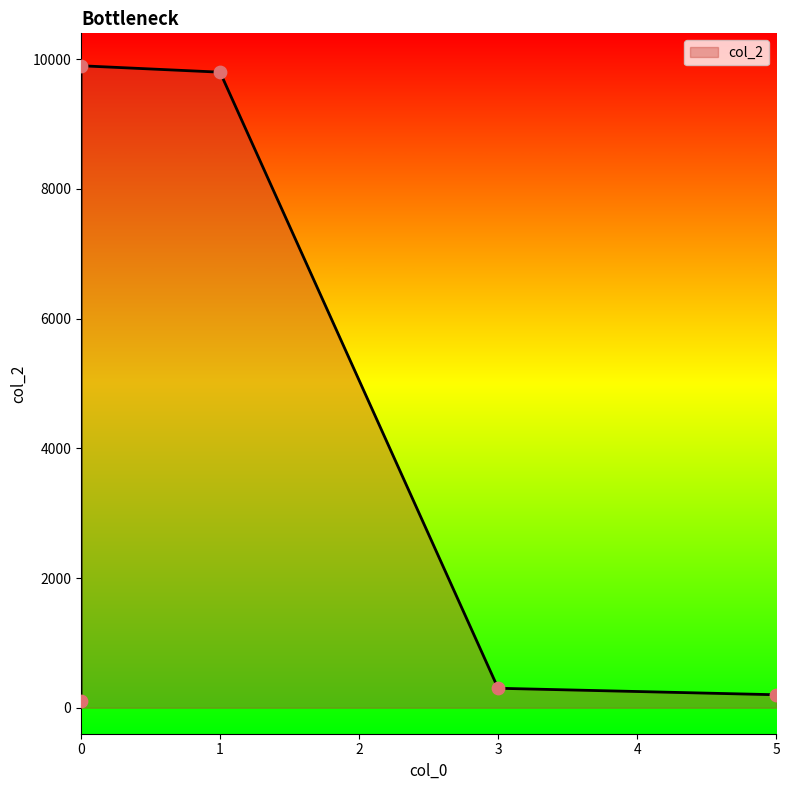

What is the change in value from 1 to 0?

+99